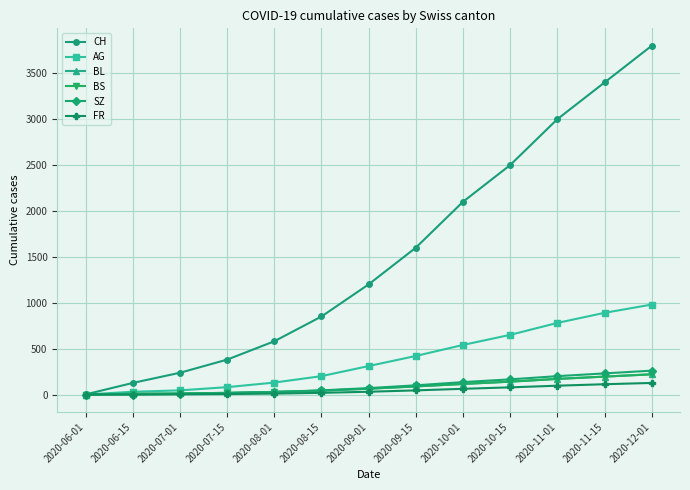

Is it true that AG equals 420 at 2020-09-15?

True